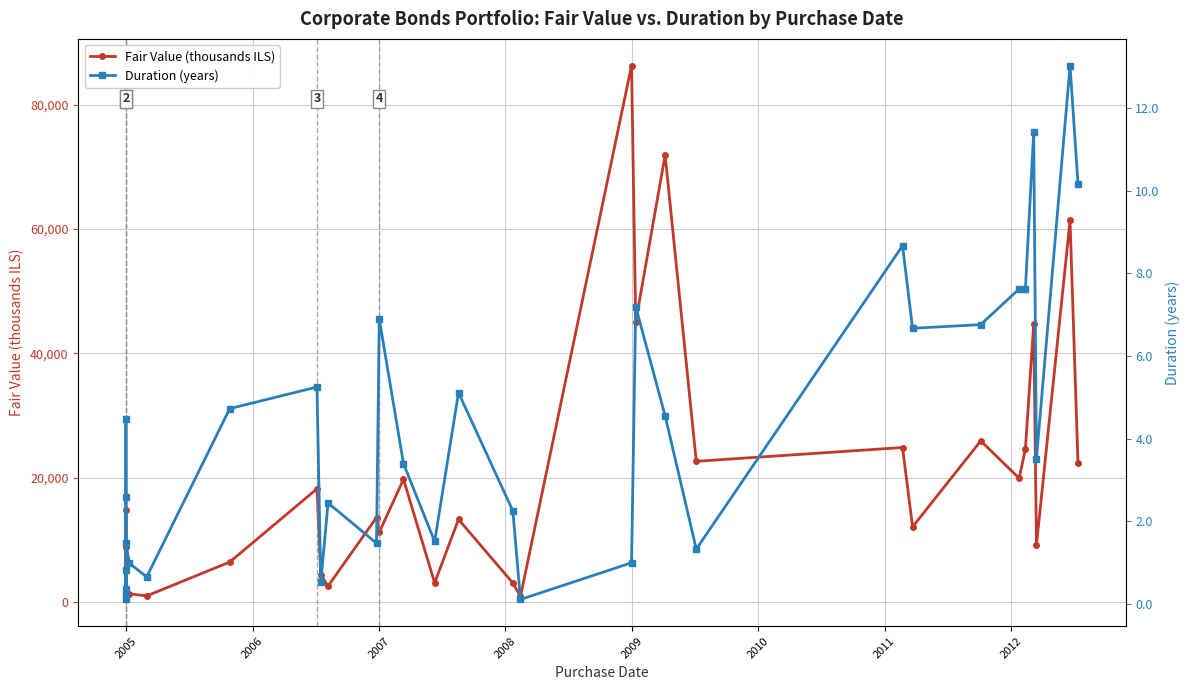

What are all the series names shown in the legend?

Fair Value (thousands ILS), Duration (years)